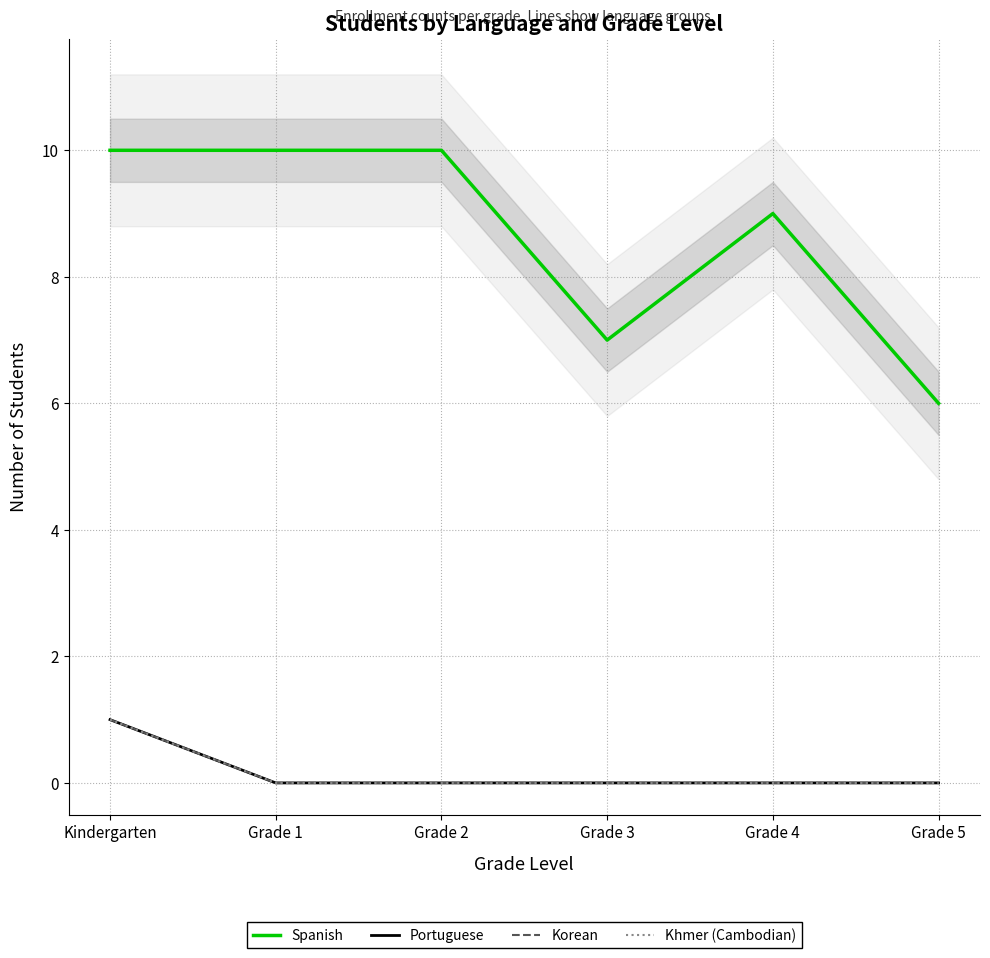

List the series in order of their peak value, lowest first.

Portuguese, Korean, Khmer (Cambodian), Spanish